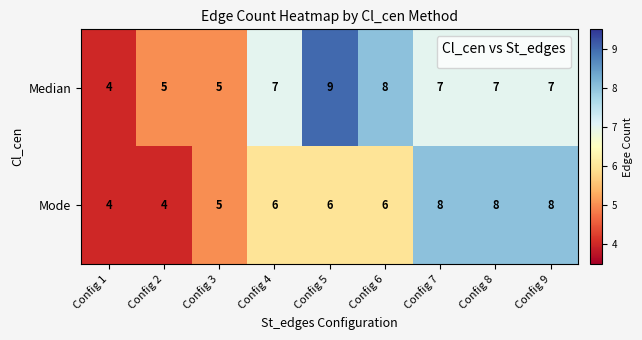

Reading left to right, list all the values displayed in this chart.

Median: Config 1=4	Config 2=5	Config 3=5	Config 4=7	Config 5=9	Config 6=8	Config 7=7	Config 8=7	Config 9=7
Mode: Config 1=4	Config 2=4	Config 3=5	Config 4=6	Config 5=6	Config 6=6	Config 7=8	Config 8=8	Config 9=8